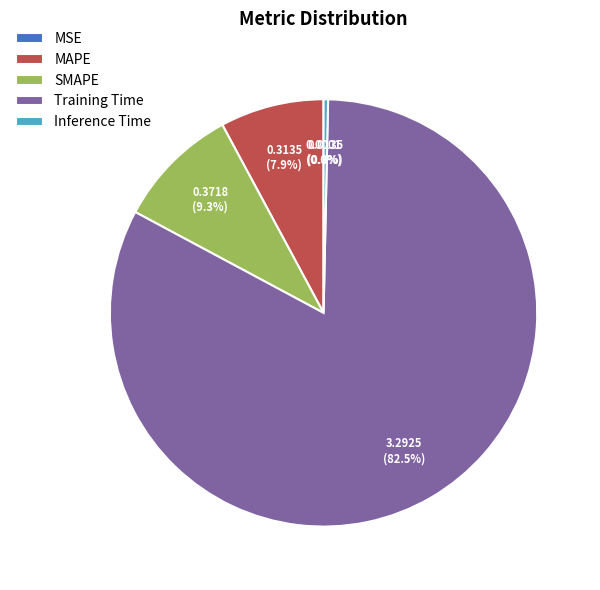

Which slice is the largest?

Training Time